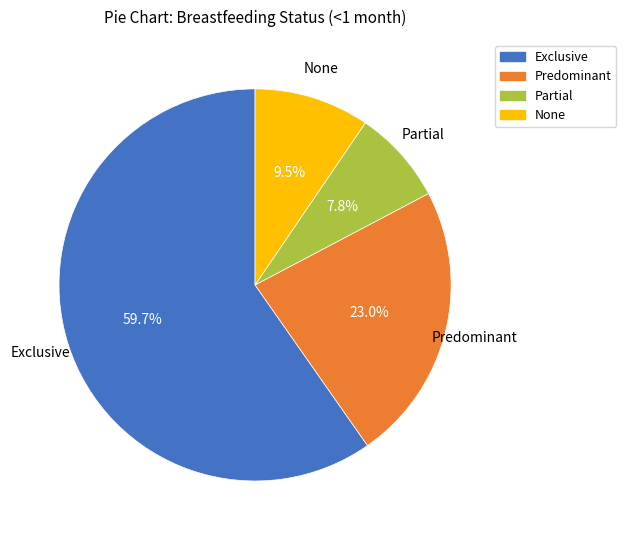

What percentage is the Predominant slice, to the nearest percent?

23%